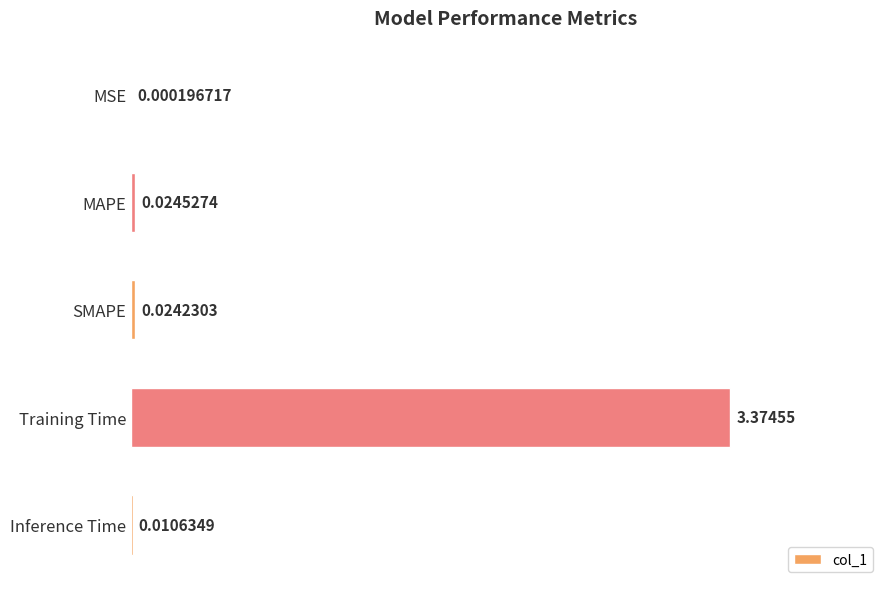

Between MSE and Inference Time, which is larger?

Inference Time